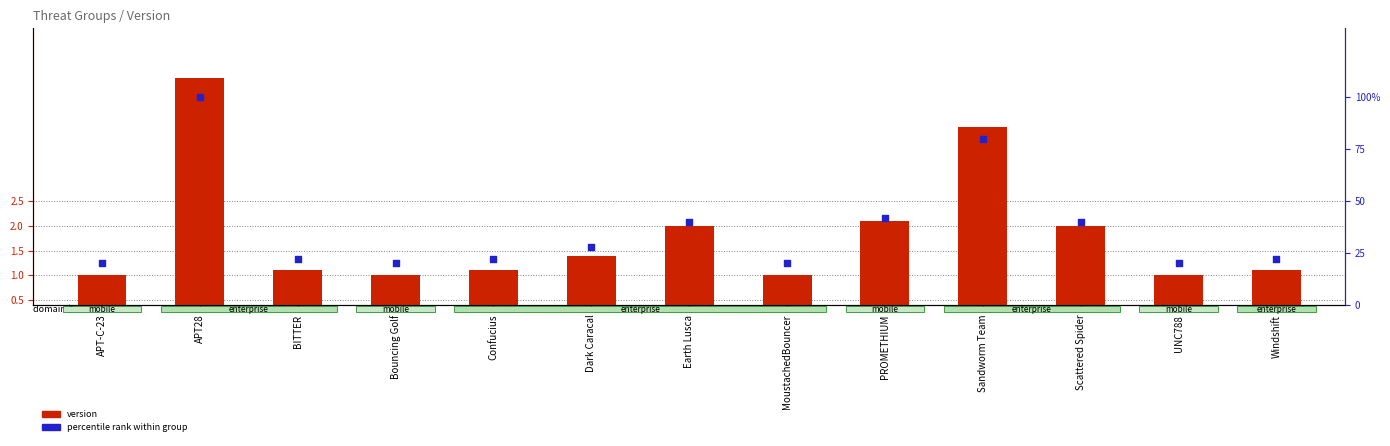

Is the value of percentile rank within group at Earth Lusca greater than the value of version at APT-C-23?

Yes